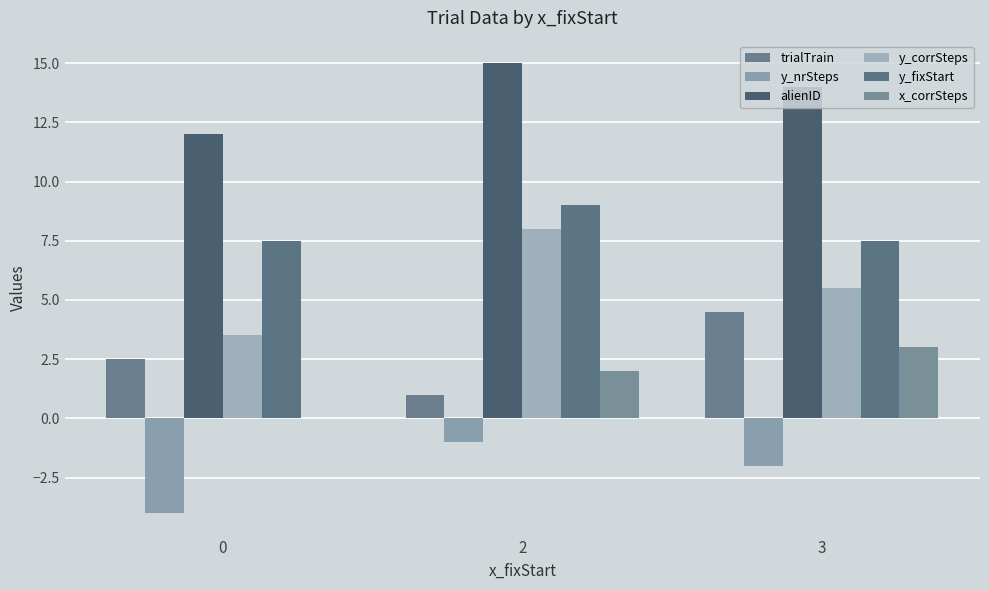

Is it true that y_fixStart equals 3.4 at 3?

False